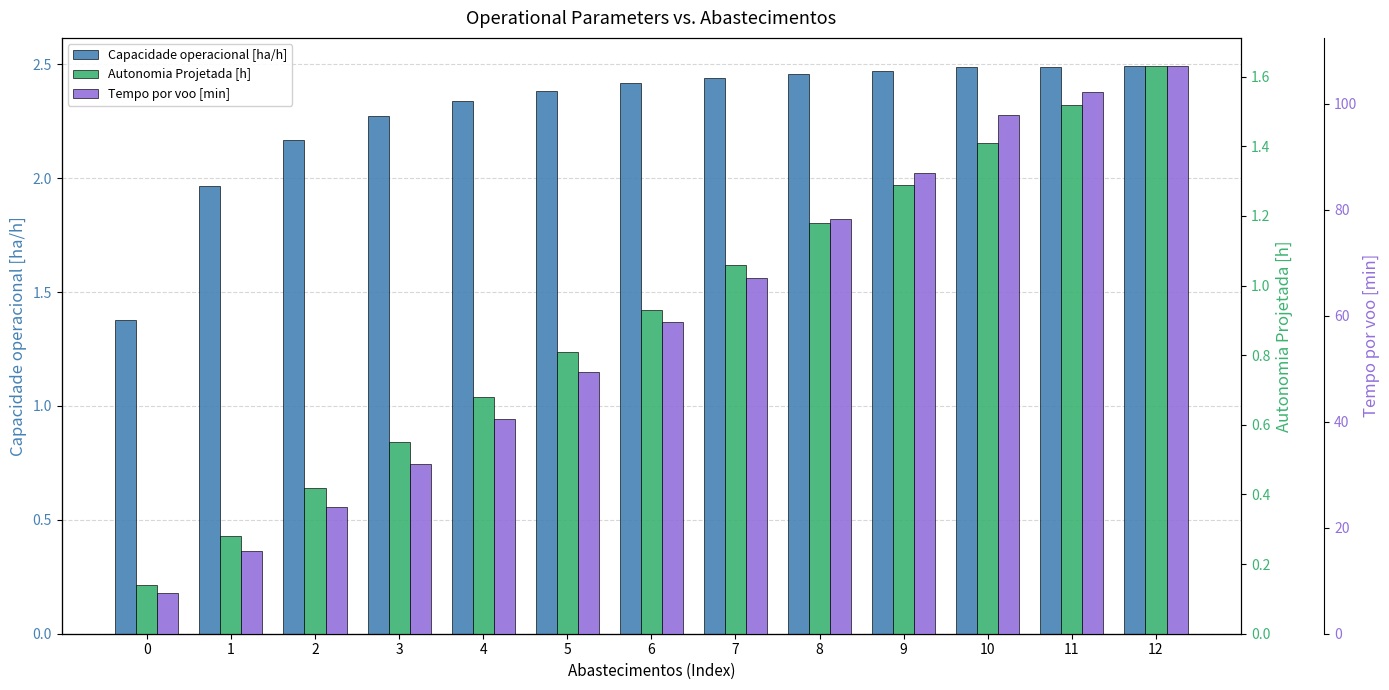

Reading left to right, transcribe all the data shown in this chart.

Capacidade operacional [ha/h]: 1.4	2.0	2.2	2.3	2.3	2.4	2.4	2.4	2.5	2.5	2.5	2.5	2.5
Autonomia Projetada [h]: 0.1	0.3	0.4	0.6	0.7	0.8	0.9	1.1	1.2	1.3	1.4	1.5	1.6
Tempo por voo [min]: 7.7	15.7	23.8	32.0	40.5	49.3	58.8	67.1	78.2	86.9	97.8	102.3	107.1